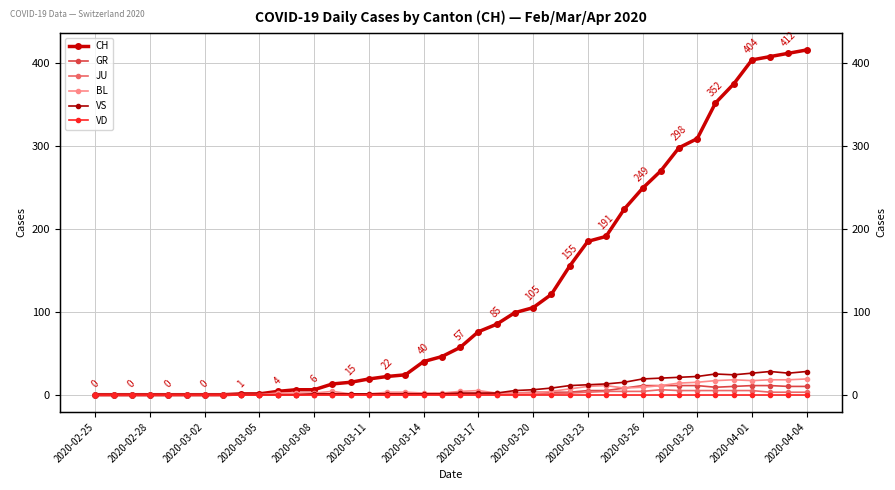

Is this an area chart (filled region under the line)?

No